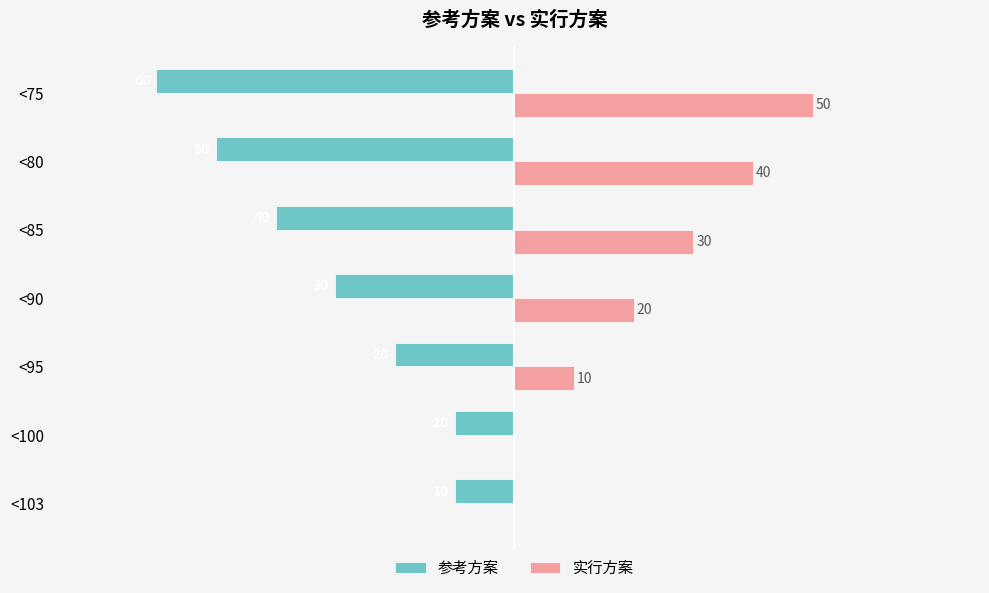

Where is 参考方案 nearest to the value -35?

<90